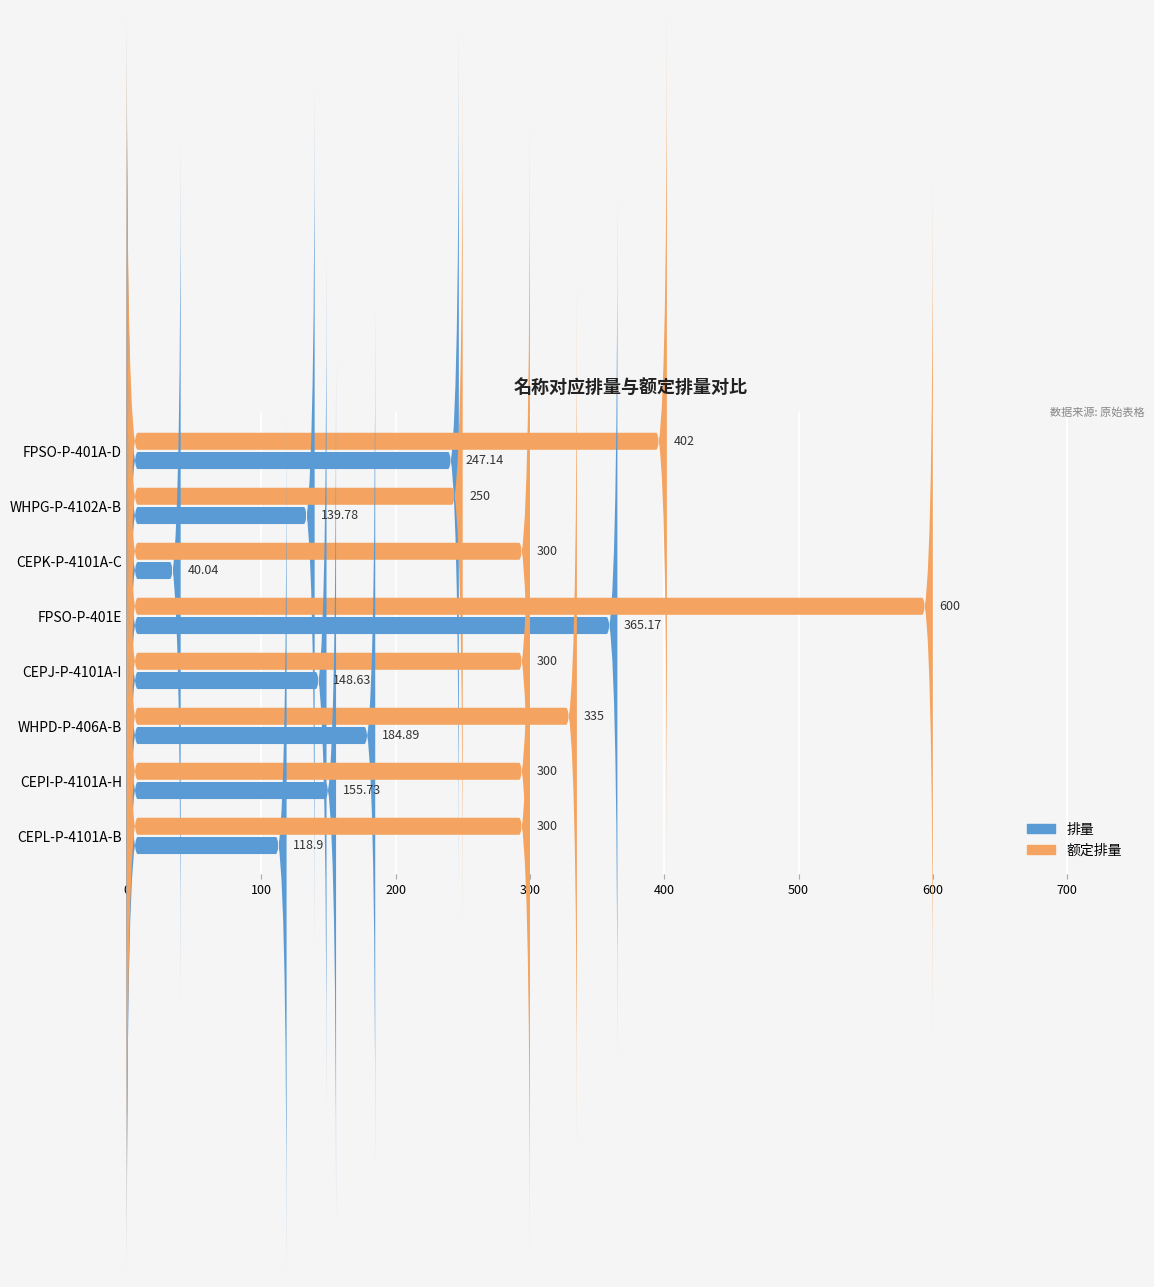

At which category is the sum across all series the highest?

FPSO-P-401E